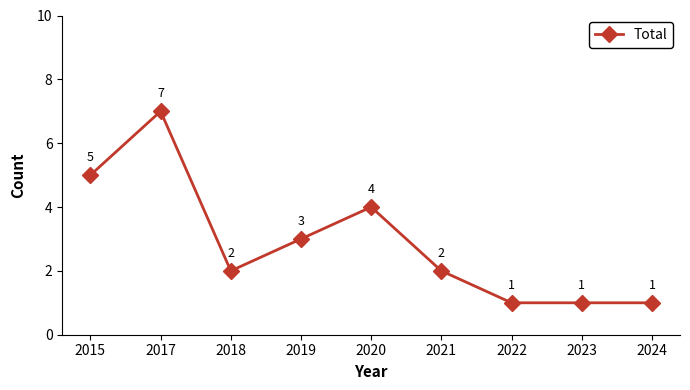

The value at 2015 is 5. True or false?

True